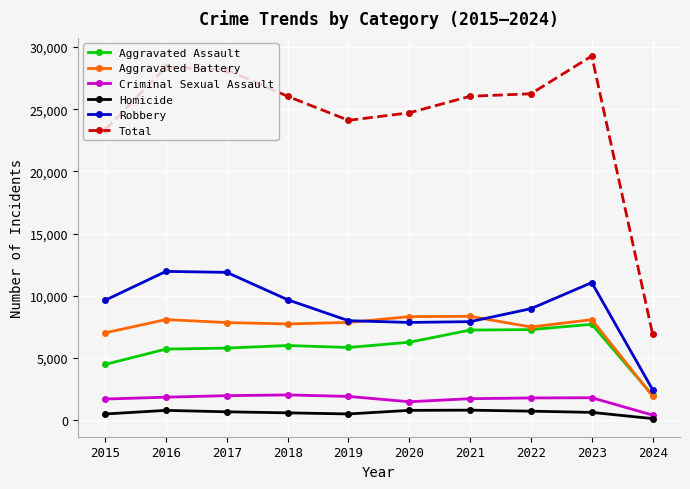

Which series has the largest range (max minus min)?

Total